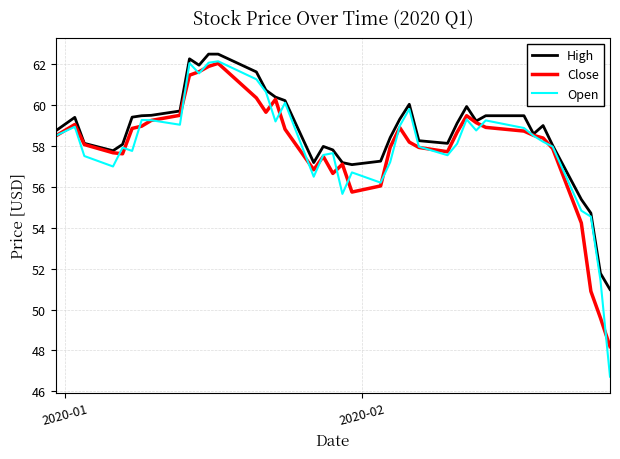

Which series has the widest spread of values?

Open